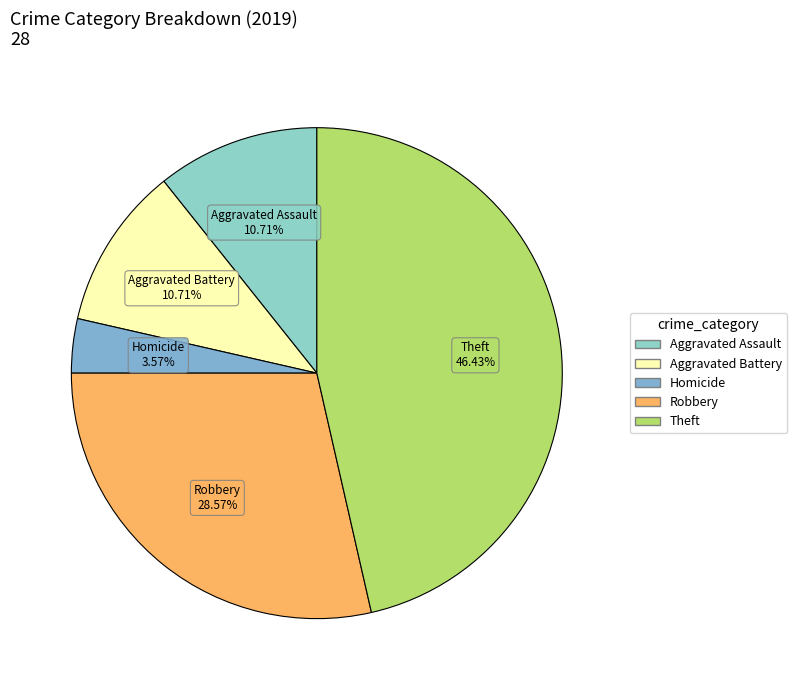

Is there any slice that represents more than half of the pie?

No